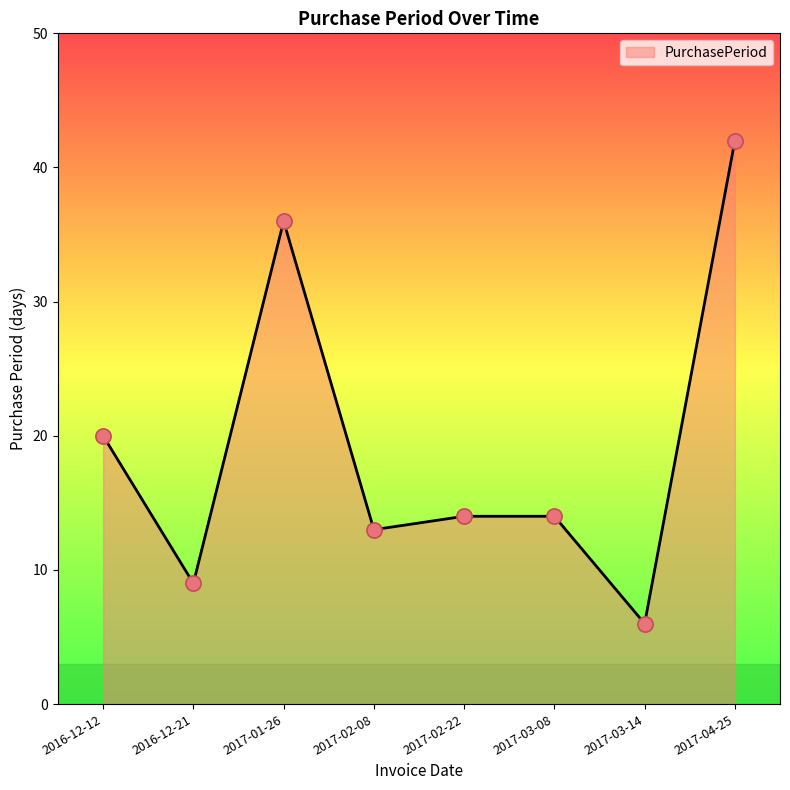

Which has a higher value, 2017-03-14 or 2017-04-25?

2017-04-25